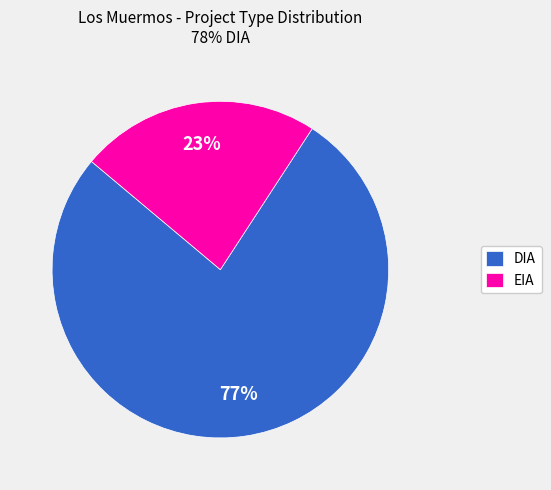

Count the number of slices in the pie.

2